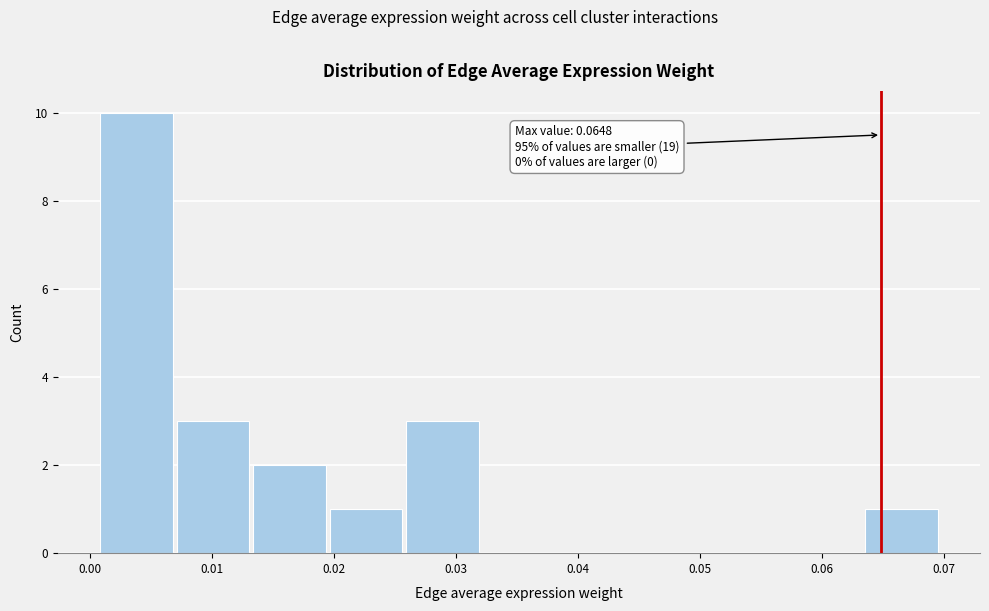

Over which range of the x-axis is the bar tallest?

0.001 to 0.007